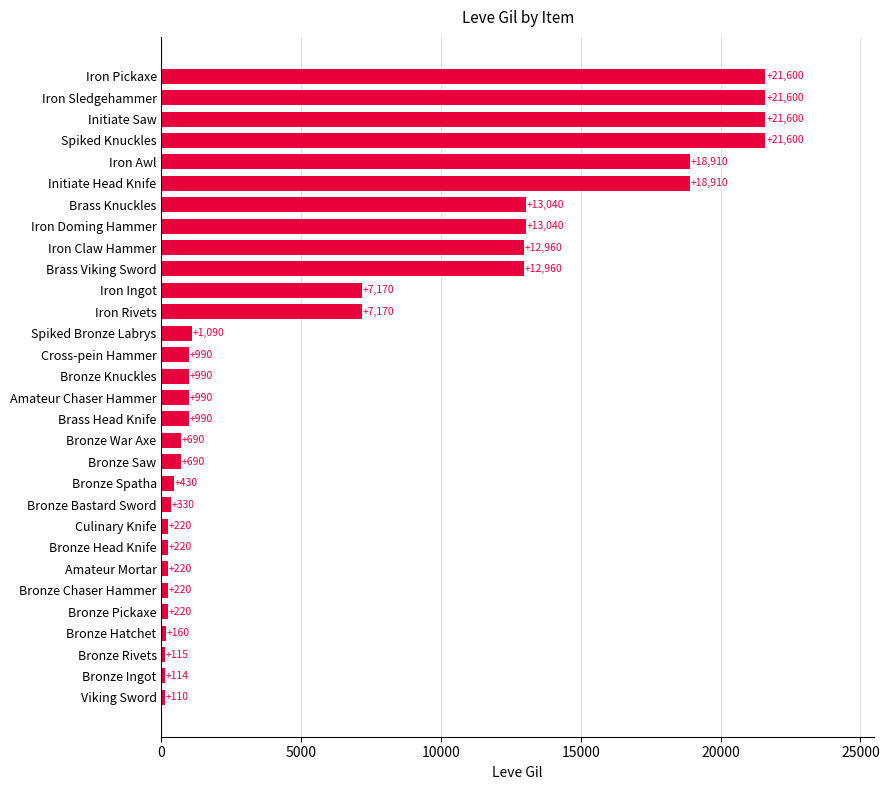

Is it true that the value at Bronze Pickaxe is 220?

True